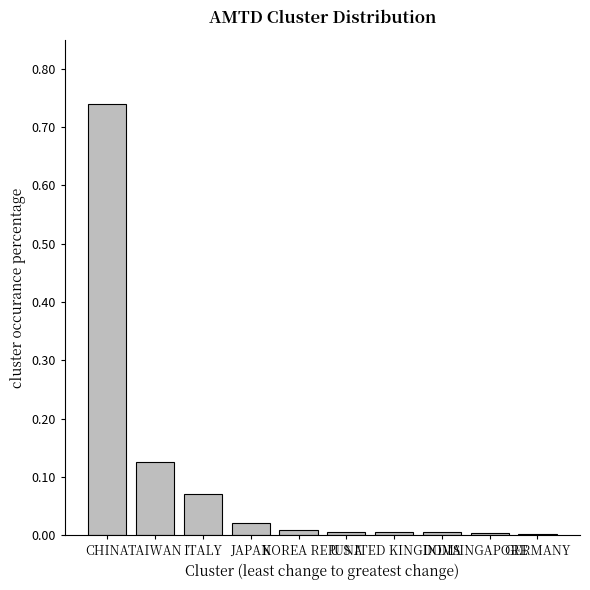

What is the sum of all values?

1.0